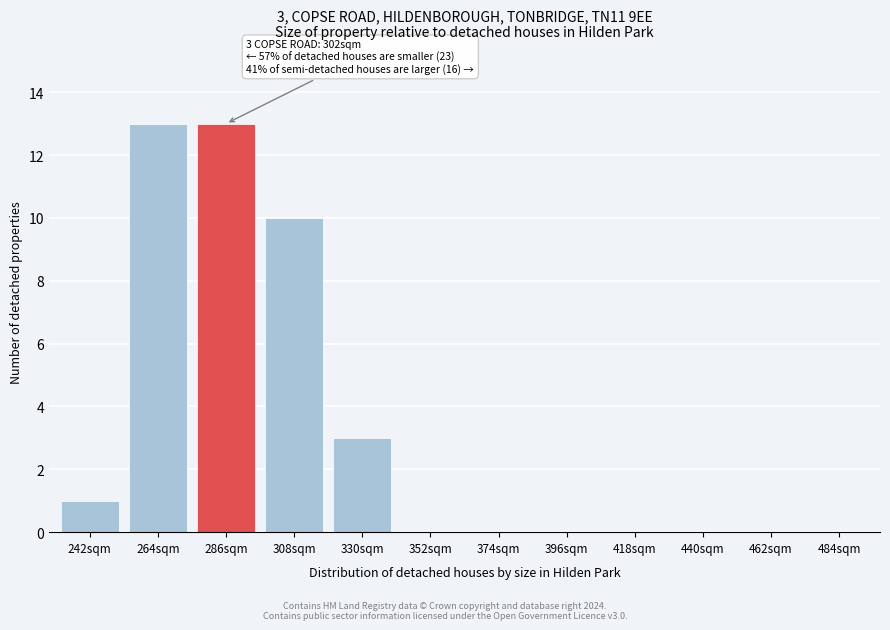

Reading right to left, extract all data points from this chart.

484sqm=0	462sqm=0	440sqm=0	418sqm=0	396sqm=0	374sqm=0	352sqm=0	330sqm=3	308sqm=10	286sqm=13	264sqm=13	242sqm=1